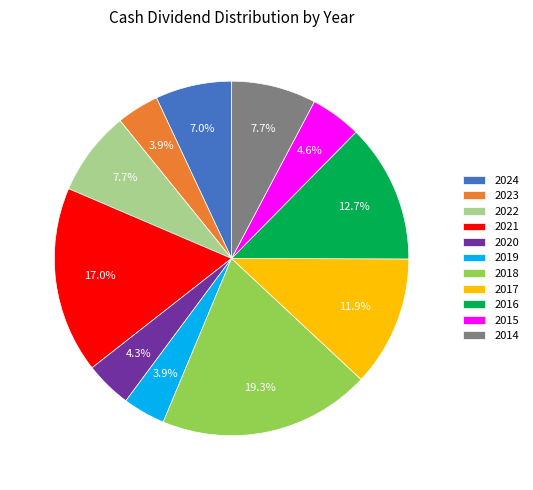

Is there any slice that represents more than half of the pie?

No